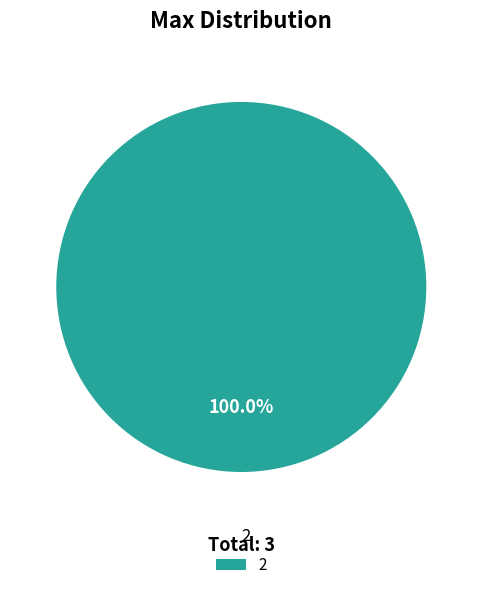

Does 2 represent more than half of the total?

Yes